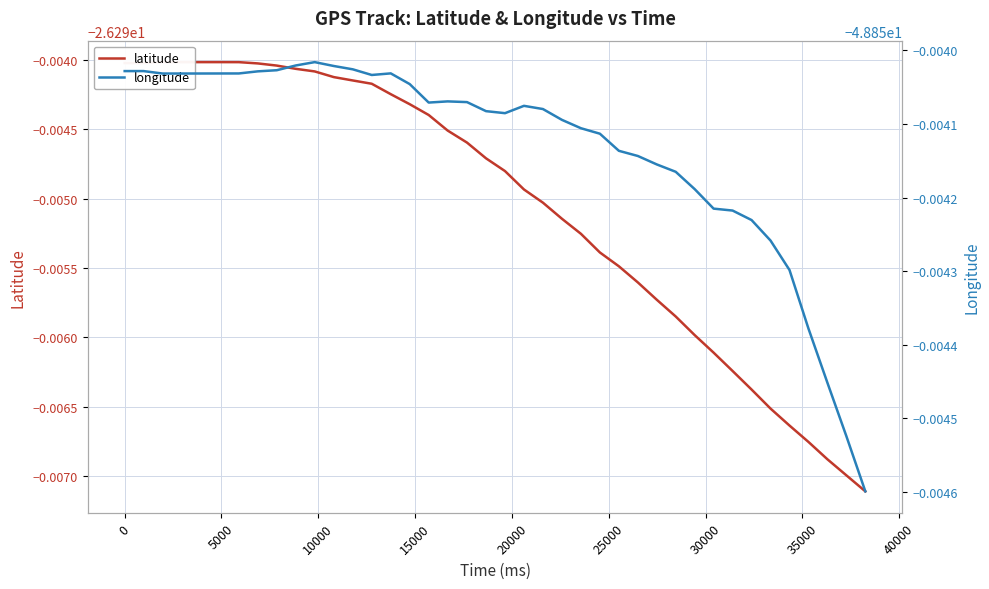

Is the value of latitude at 13 greater than the value of longitude at 27?

Yes